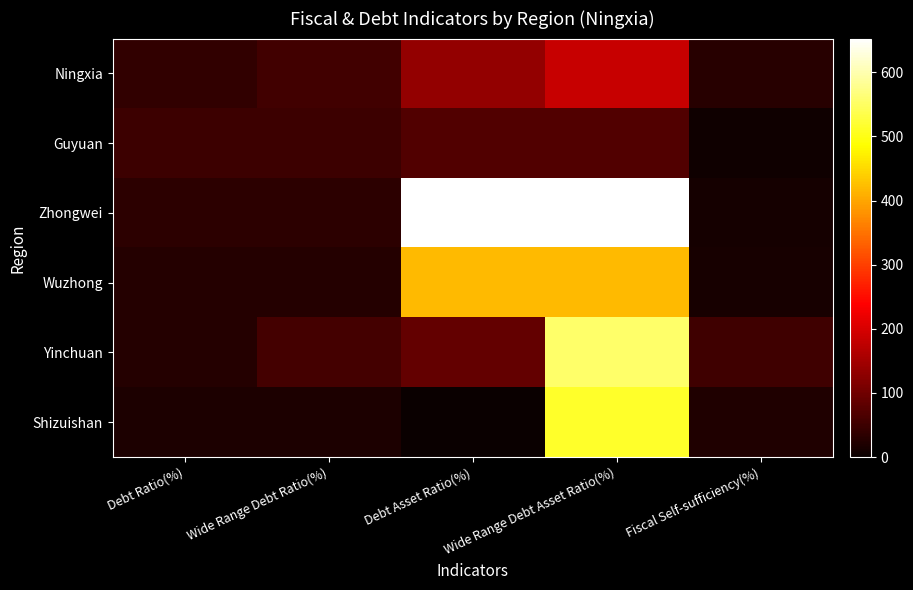

What is the average value of the Wuzhong series?

181.4